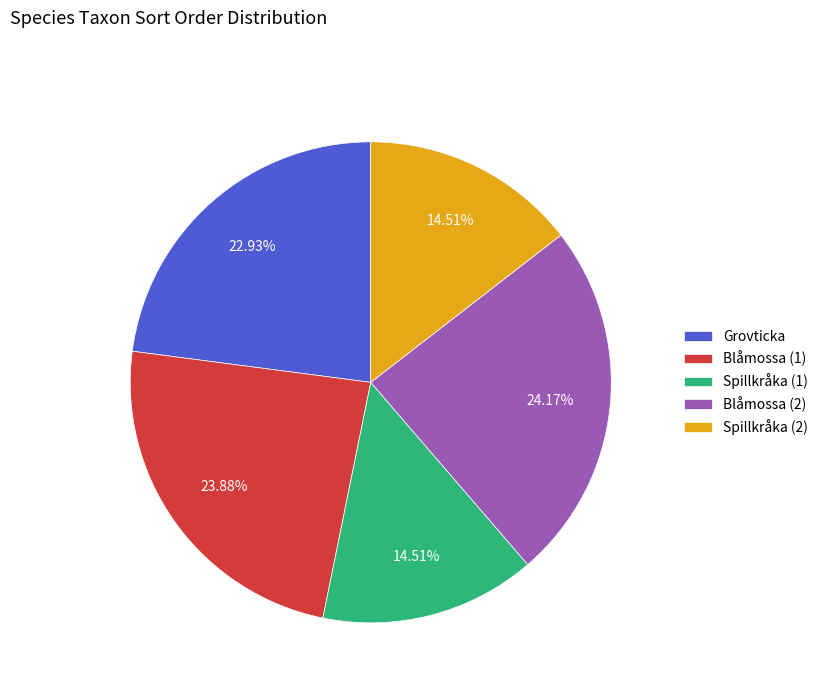

Approximately how many times larger is the value at Grovticka compared to Spillkråka (1)?

1.6